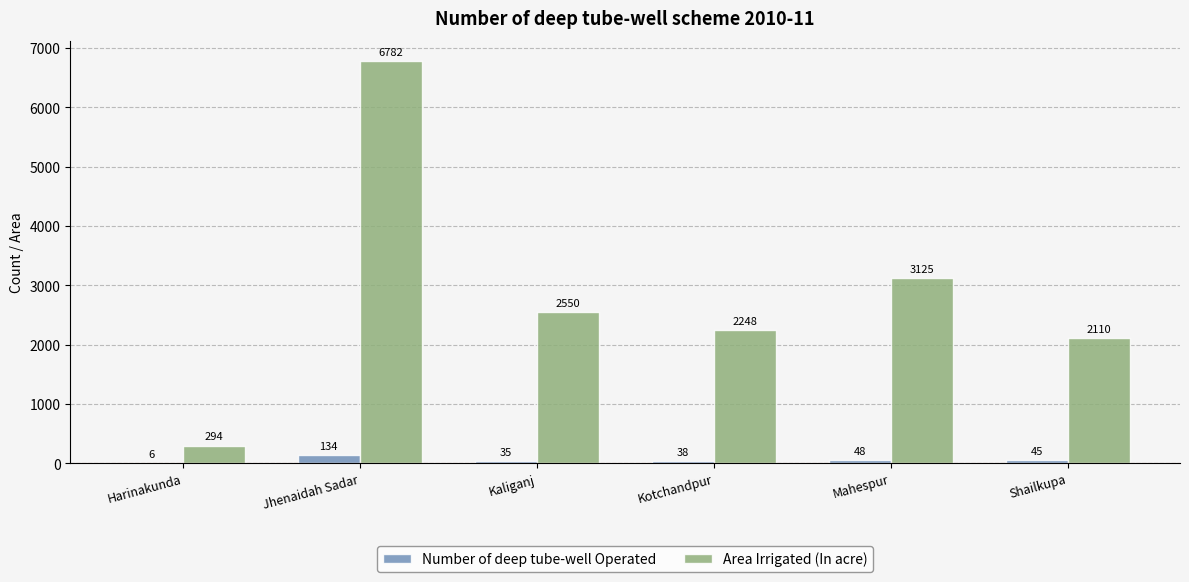

How many groups of bars are there?

6